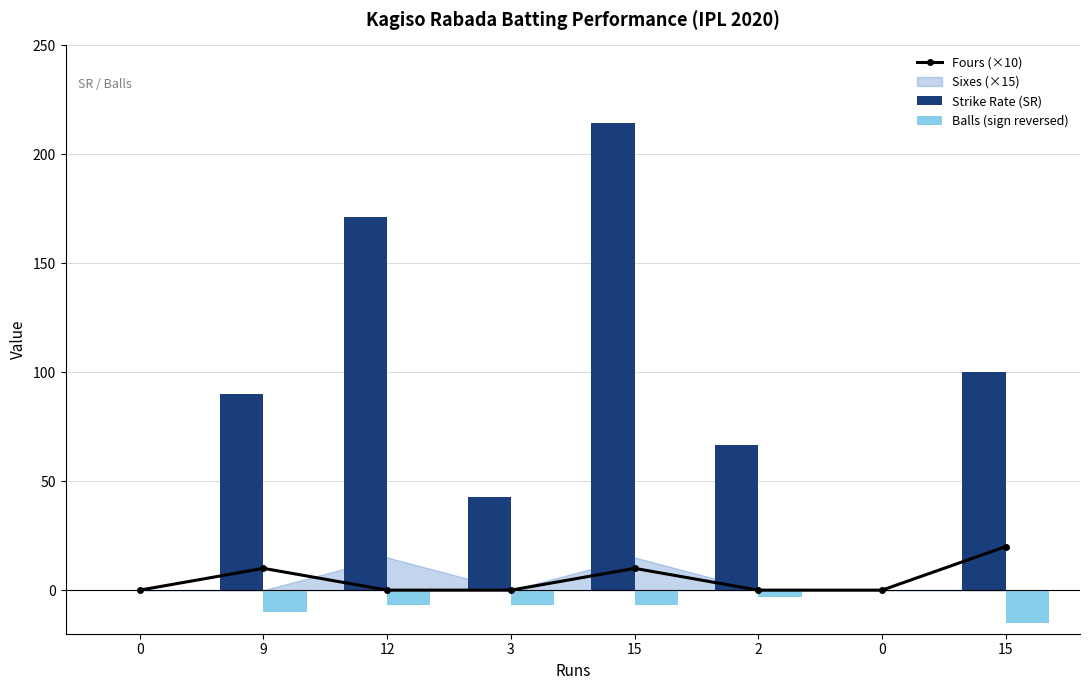

What is the spread (max minus min) of values at 12?

178.4